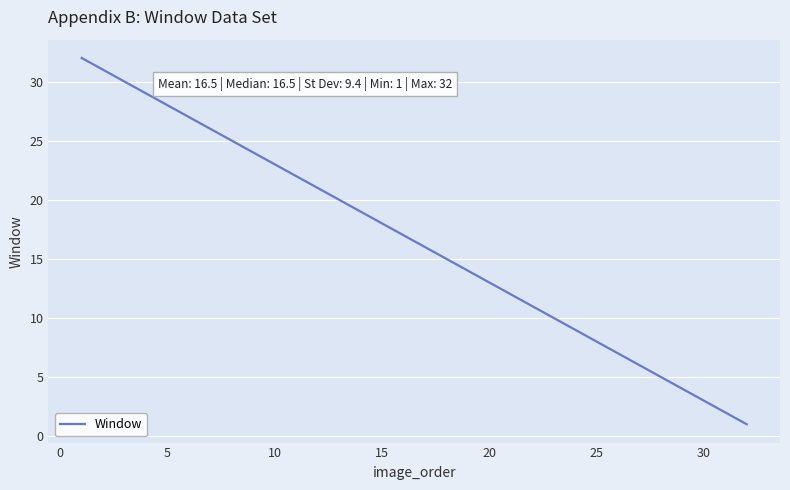

True or false: the data has more than 2 interior local peaks.

False